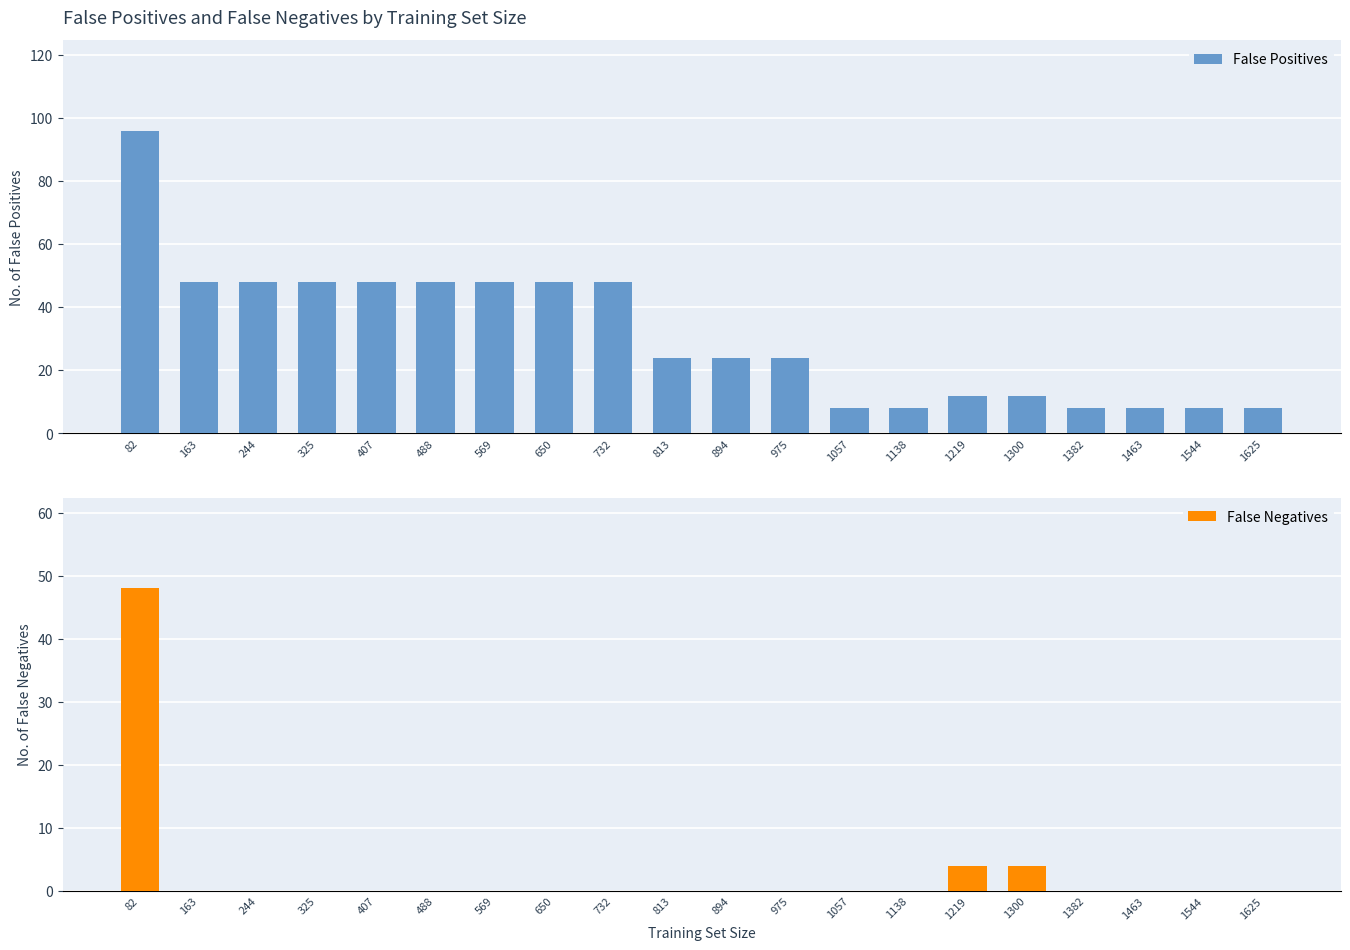

Which series has the largest range (max minus min)?

False Positives